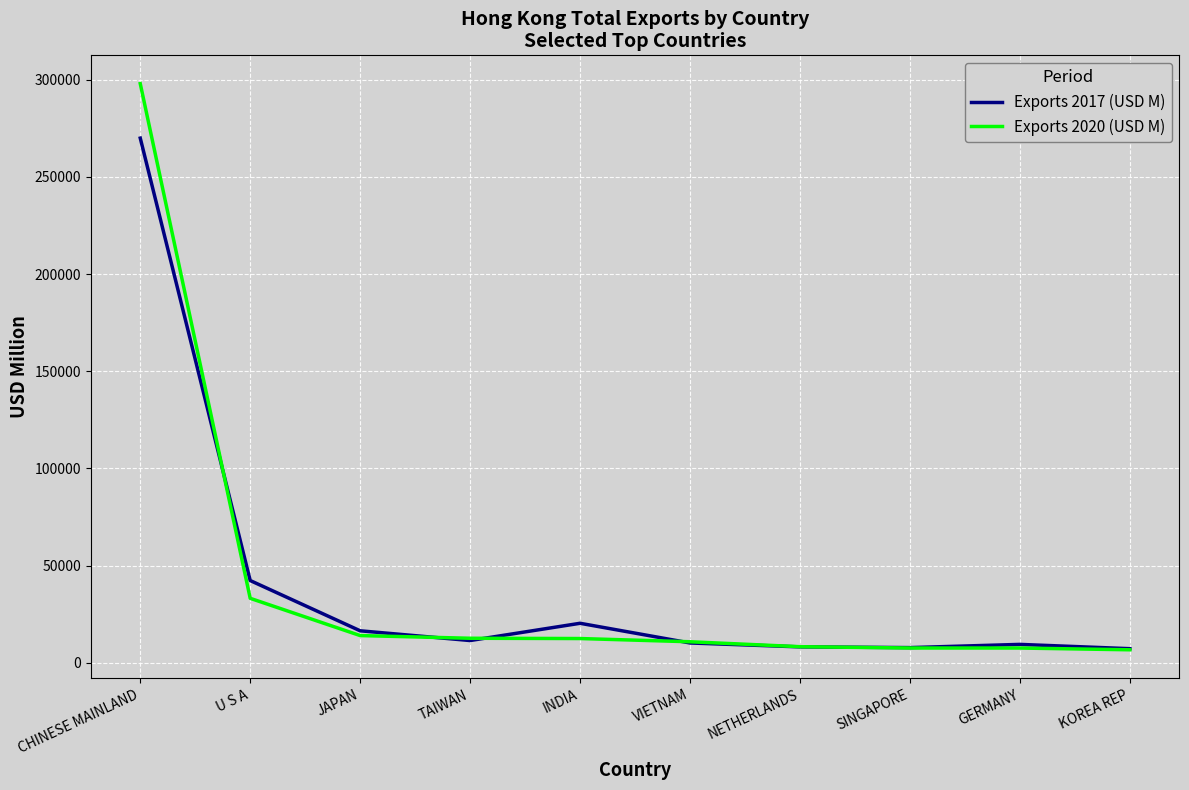

Where does the Exports 2017 (USD M) series first go above 11457?

CHINESE MAINLAND